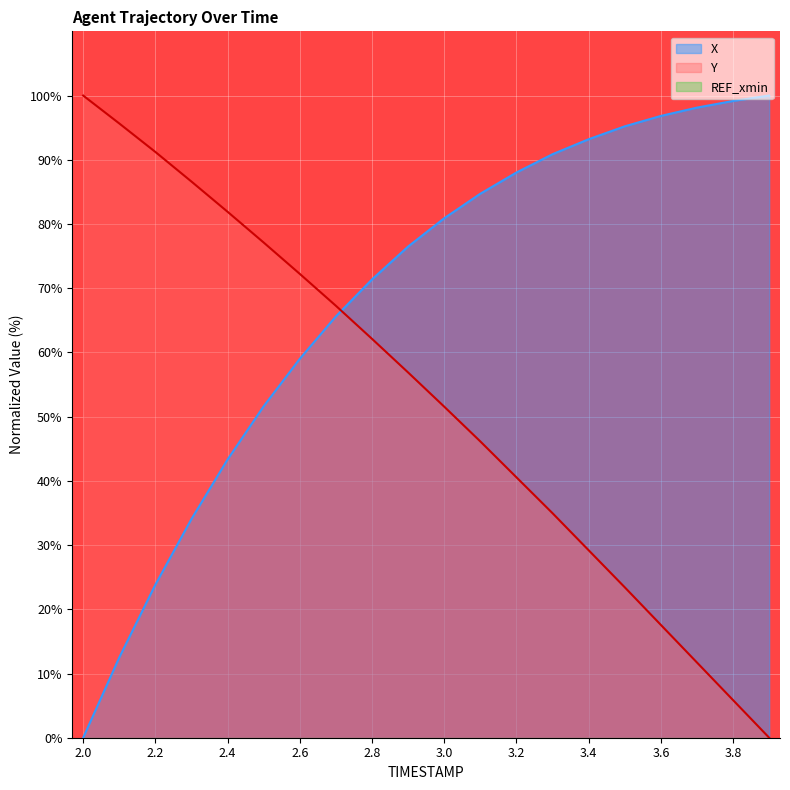

Does the chart display data point markers on the line(s)?

No